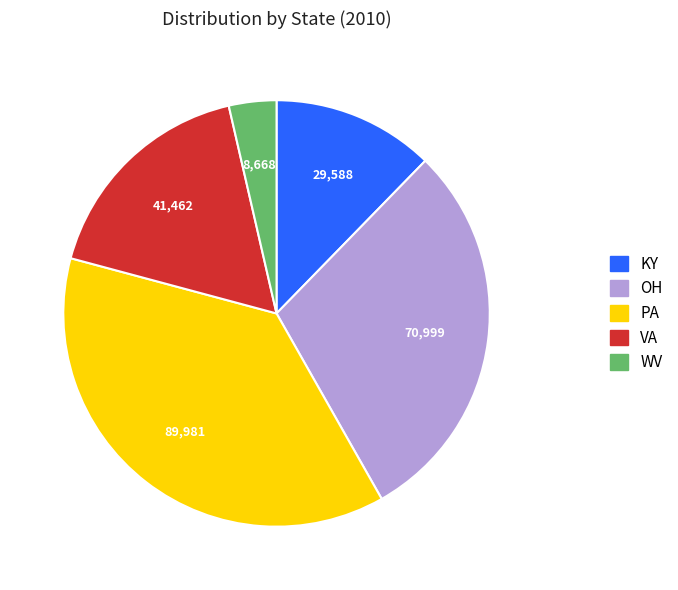

What is the smallest slice in the pie chart?

WV